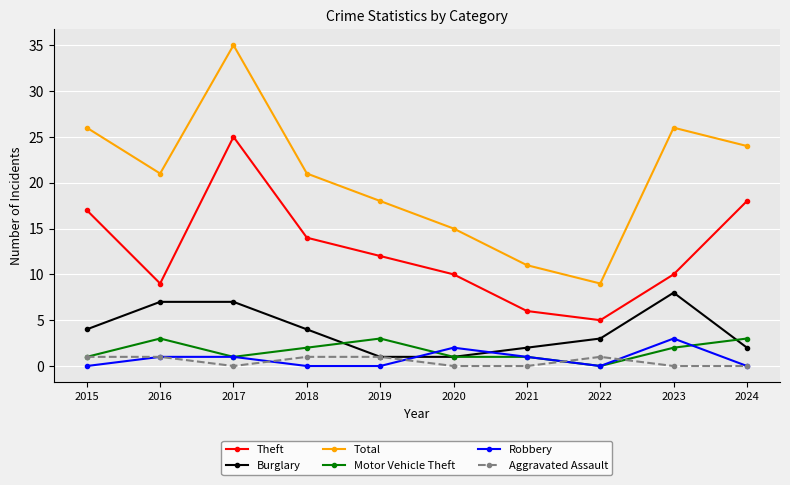

What is the minimum value for Theft?

5